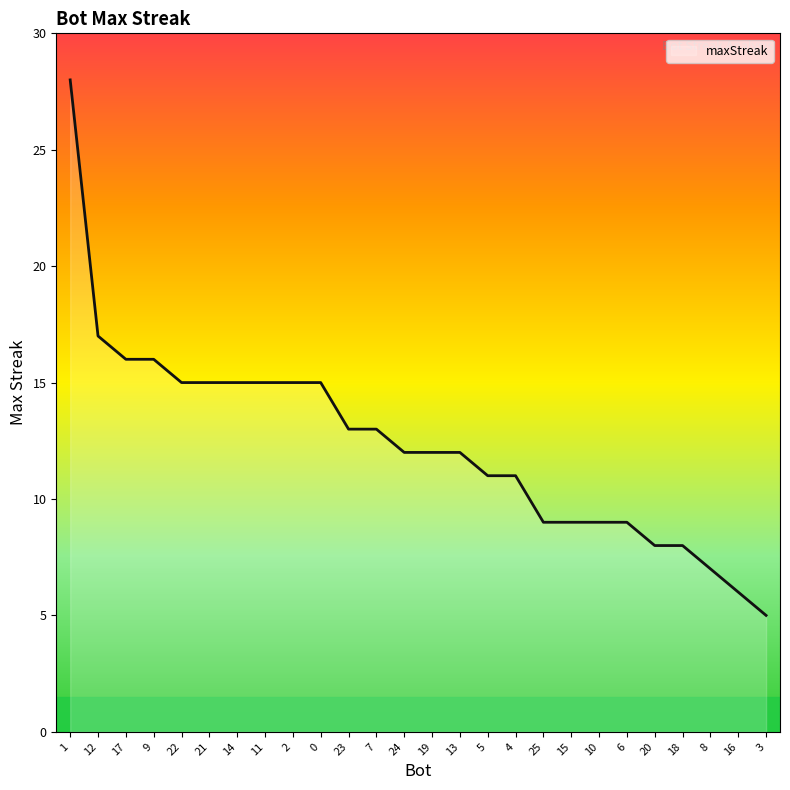

How many lines are shown in the chart?

1